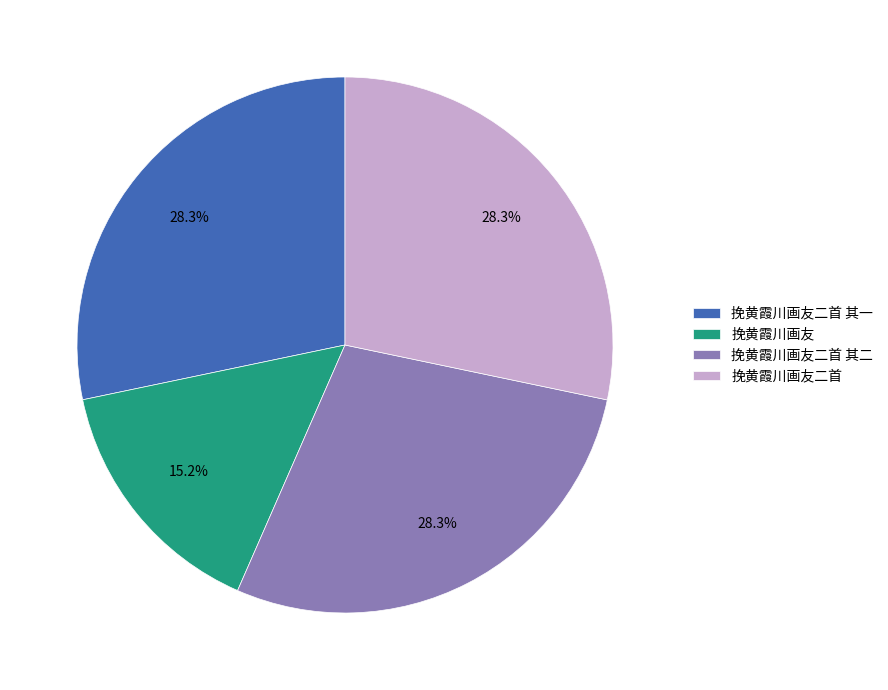

Do 挽黄霞川画友二首 and 挽黄霞川画友二首 其二 together represent more than half of the pie?

Yes